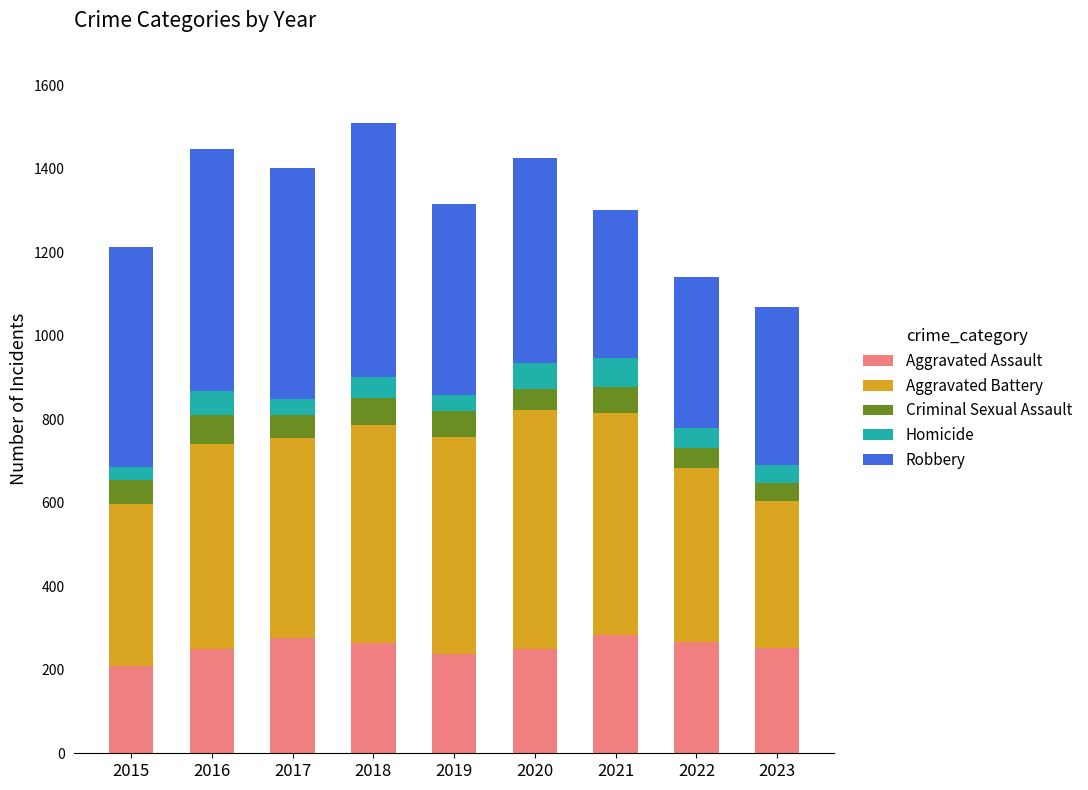

What is the total value across all series at 2017?

1401